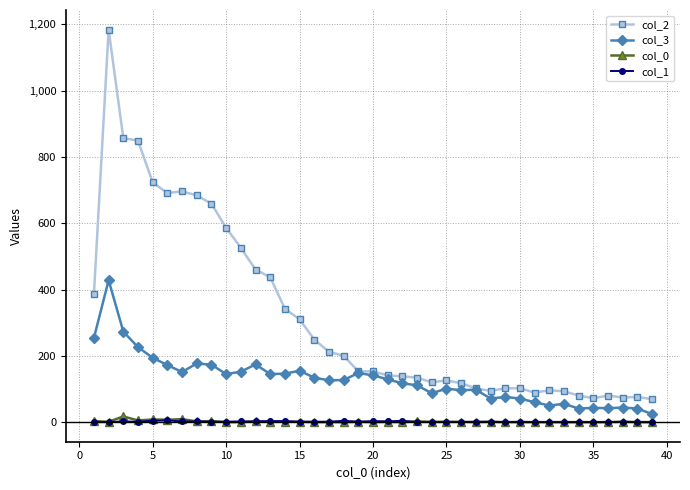

Which series has the widest spread of values?

col_2